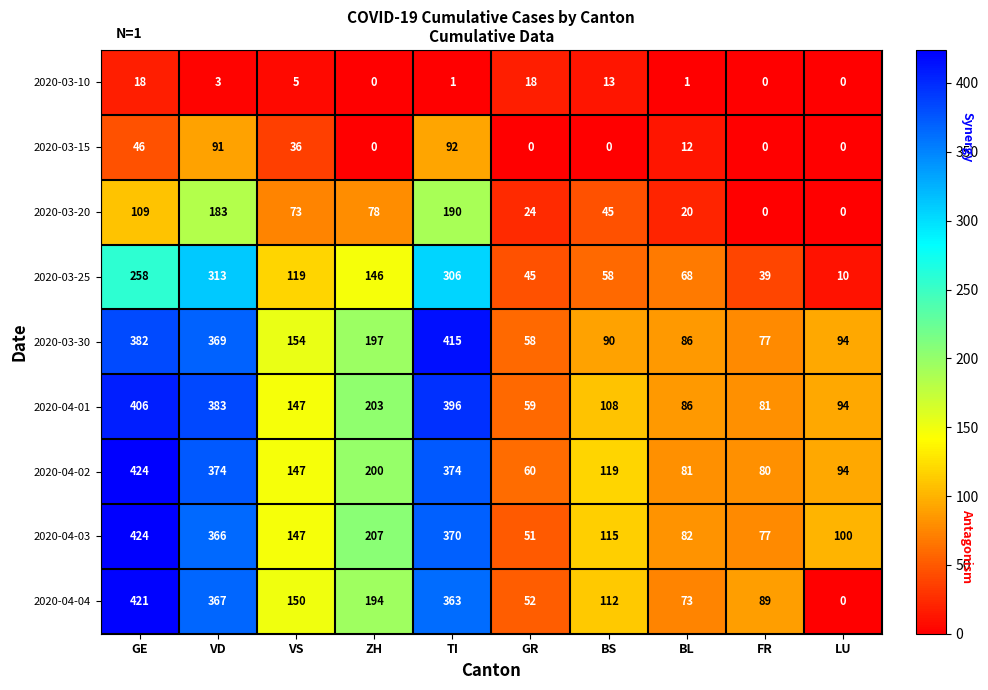

The value of 2020-03-20 at TI is 102. True or false?

False